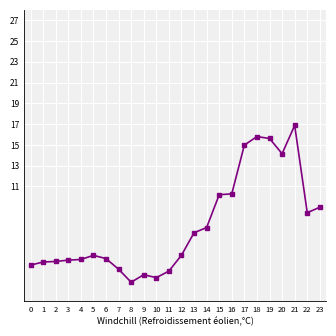

Which label corresponds to the largest value in the chart?

21